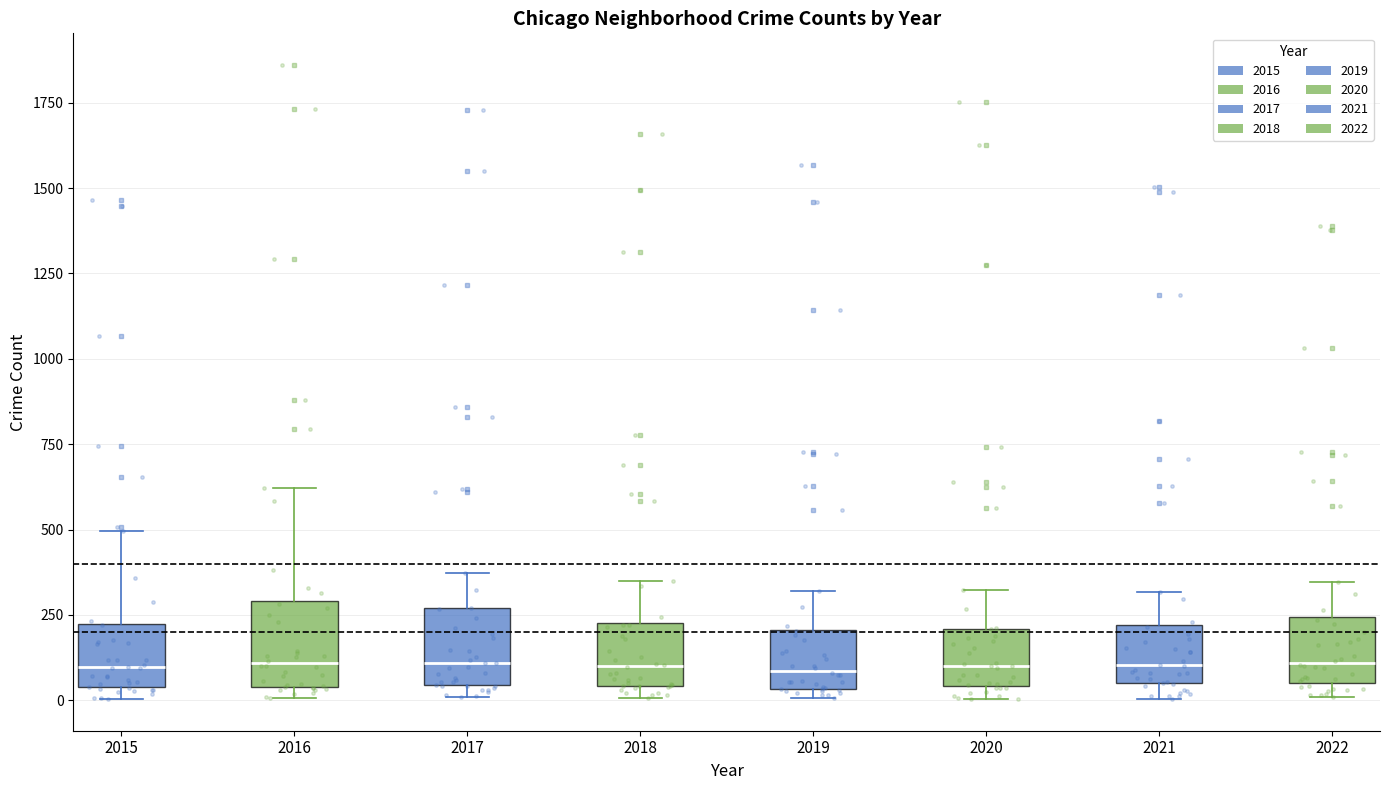

Reading left to right, transcribe this box plot: for each box, give where its median line is, the range the box spans, and where its two whiskers end, as read against the y-axis. The values are not printed on the chart, so give them approximately, as read against the axis.

2015: median 100, box 50 to 200, whiskers 0 to 500
2016: median 100, box 50 to 300, whiskers 0 to 600
2017: median 100, box 50 to 250, whiskers 0 to 350
2018: median 100, box 50 to 250, whiskers 0 to 350
2019: median 100, box 50 to 200, whiskers 0 to 300
2020: median 100, box 50 to 200, whiskers 0 to 300
2021: median 100, box 50 to 200, whiskers 0 to 300
2022: median 100, box 50 to 250, whiskers 0 to 350